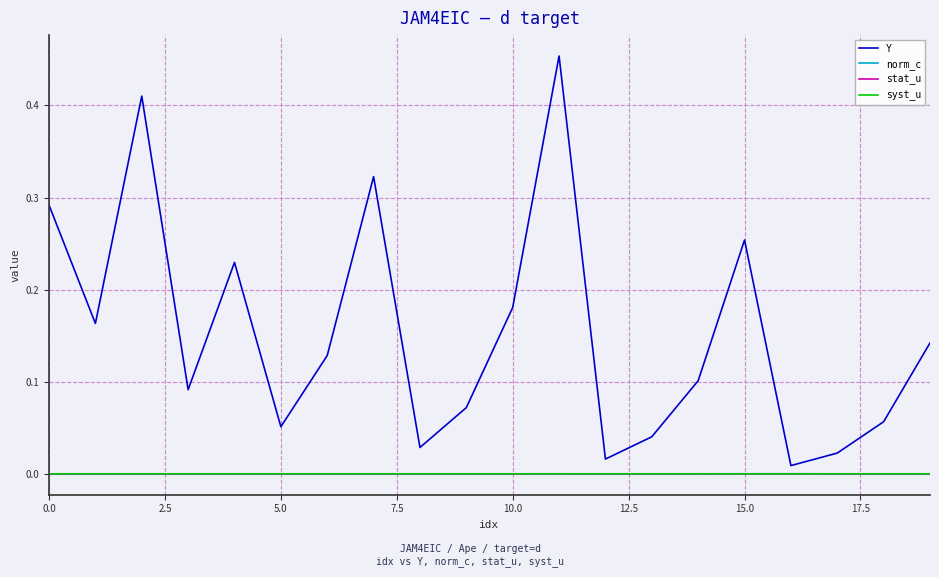

True or false: syst_u and stat_u cross at least once.

False